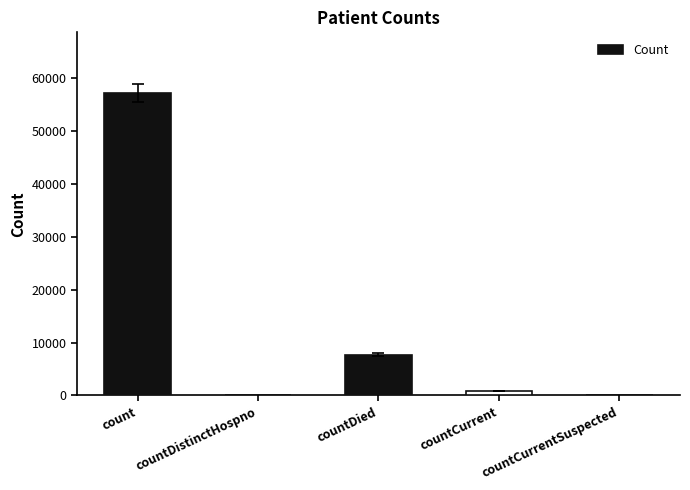

Count the number of categories in the chart.

5